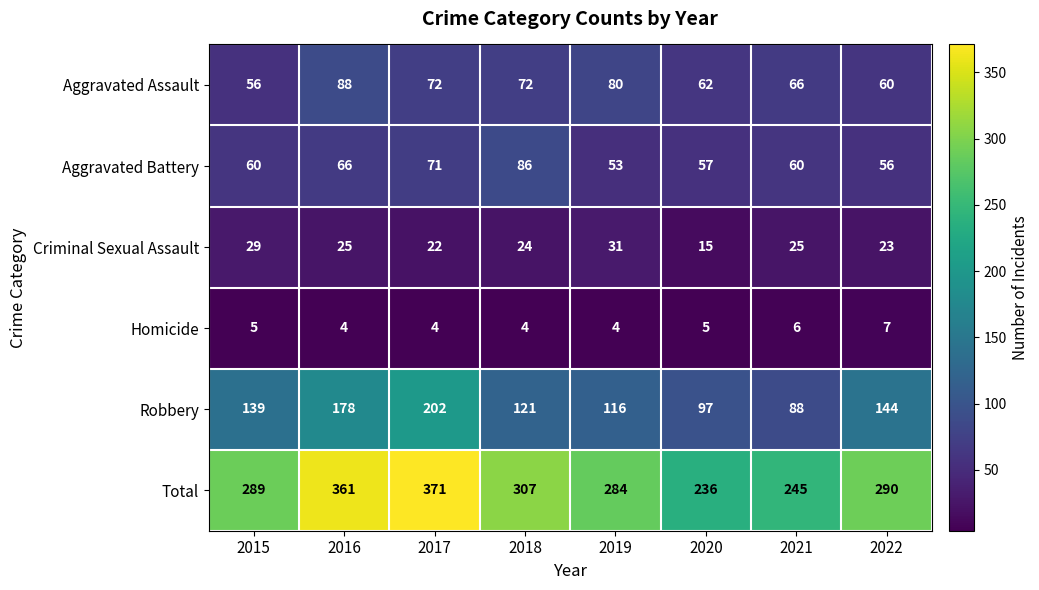

Rank the categories by Robbery value from highest to lowest.

2017, 2016, 2022, 2015, 2018, 2019, 2020, 2021